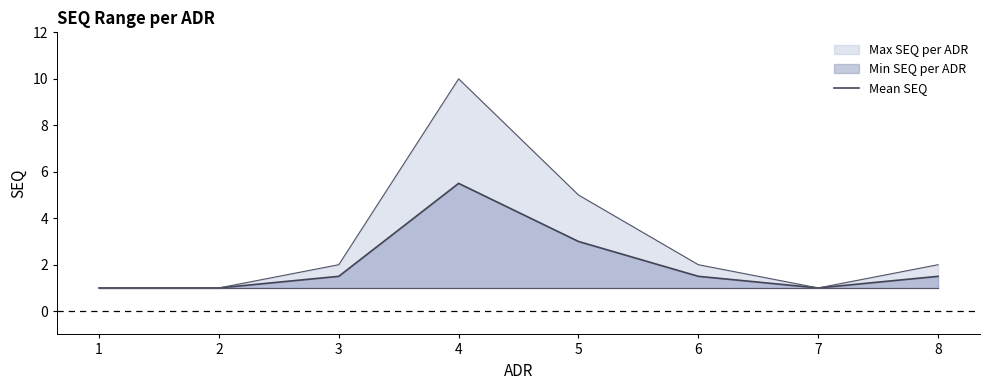

List the labels in order of value, largest first.

4, 5, 3, 6, 8, 1, 2, 7